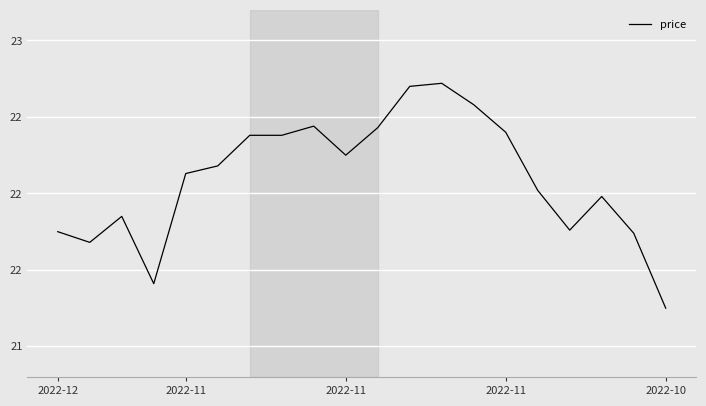

Does the chart have visible grid lines?

Yes